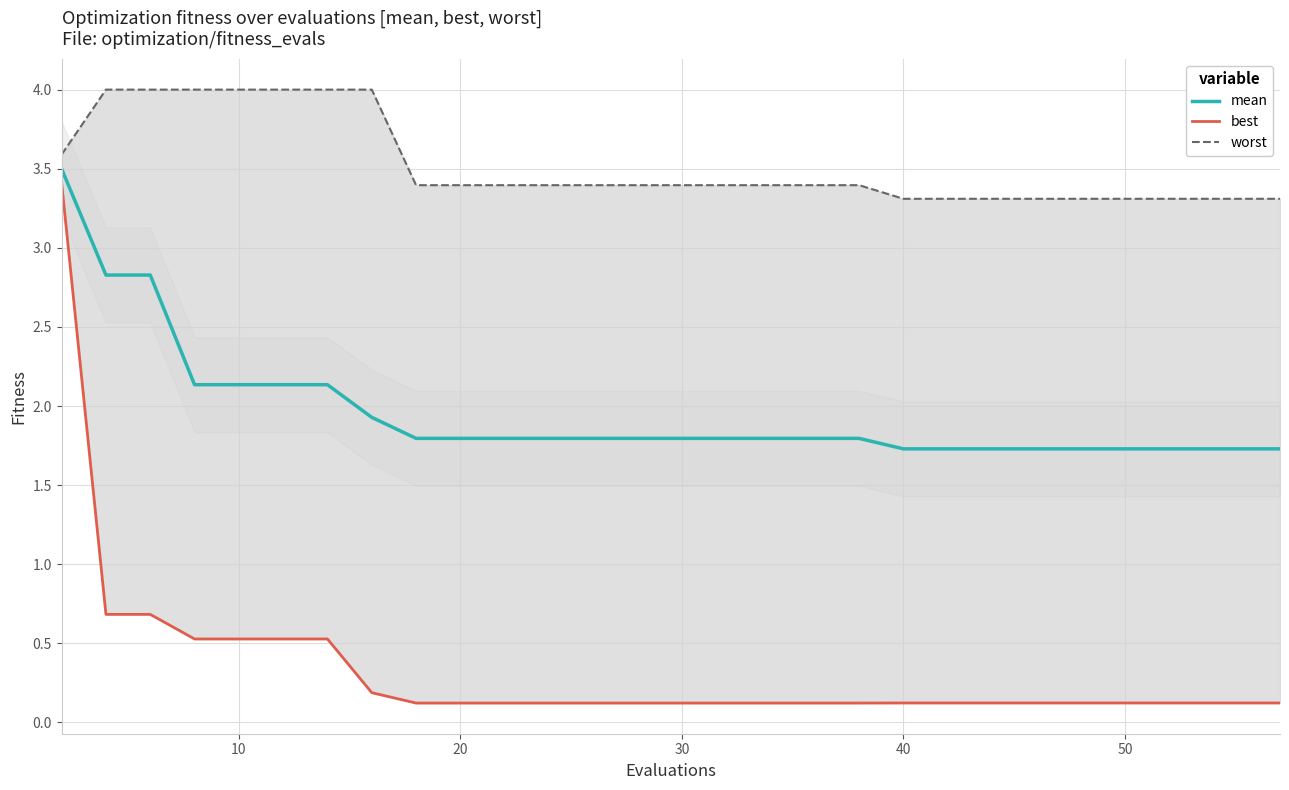

What is the difference between the maximum and minimum values in the worst series?

0.7